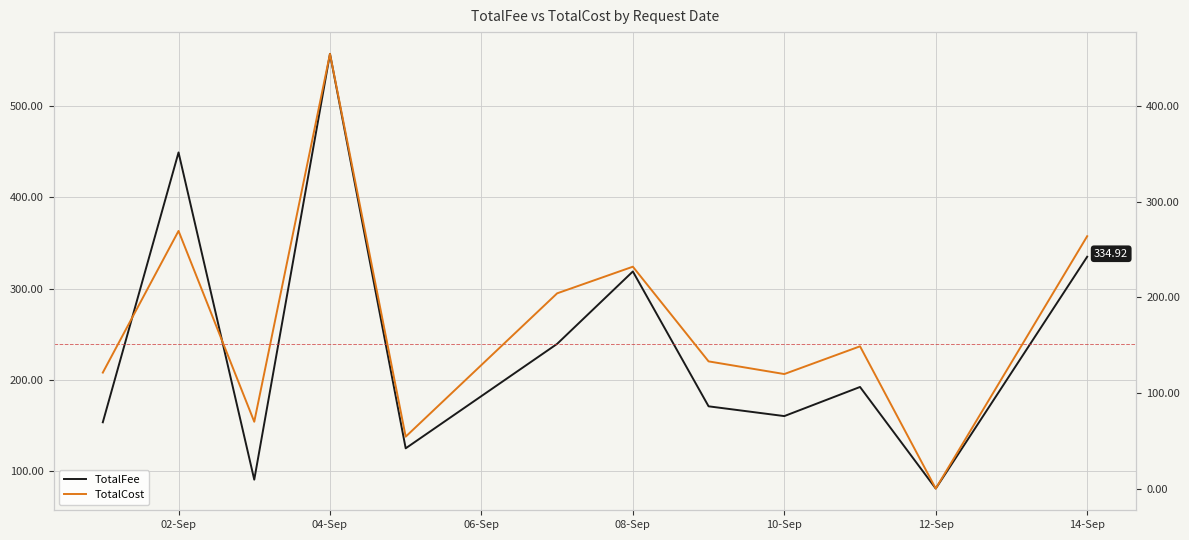

How many values in the TotalCost series are below 148?

6